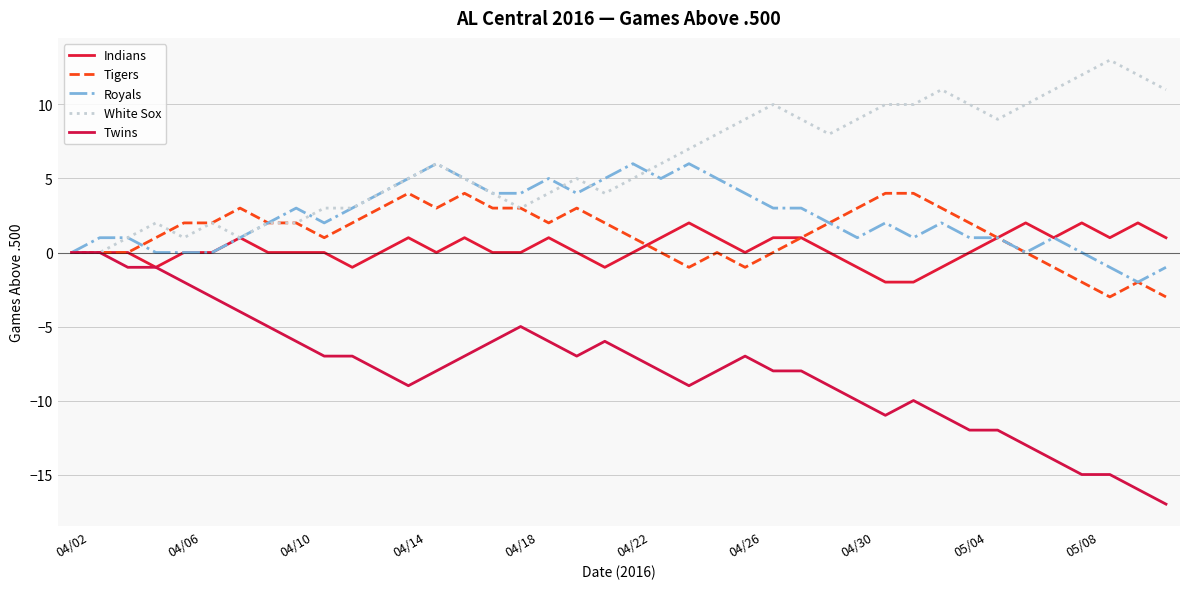

How many lines are shown in the chart?

5